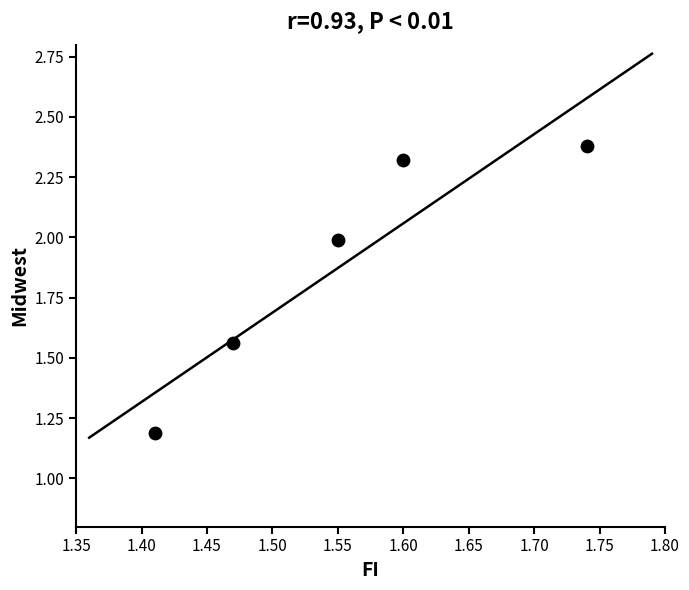

What Y value in the scatter plot is closest to 1?

1.2